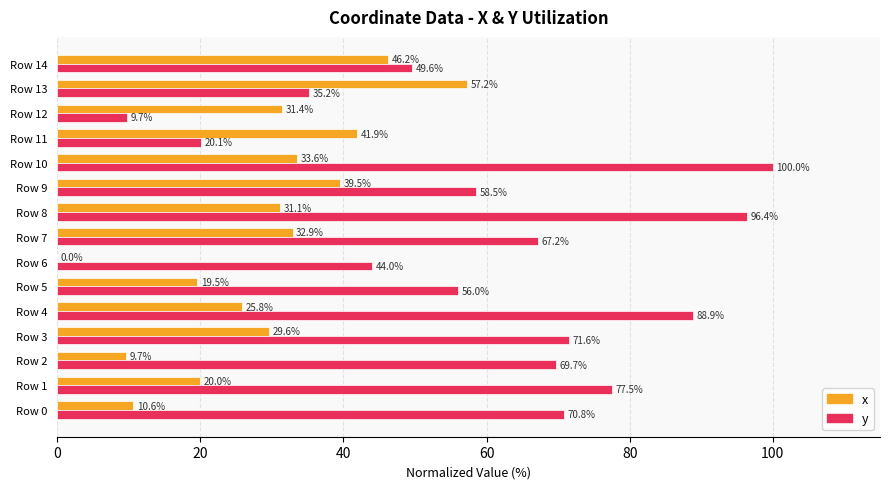

What is the sum of the y values at Row 0 and Row 7?

138.0